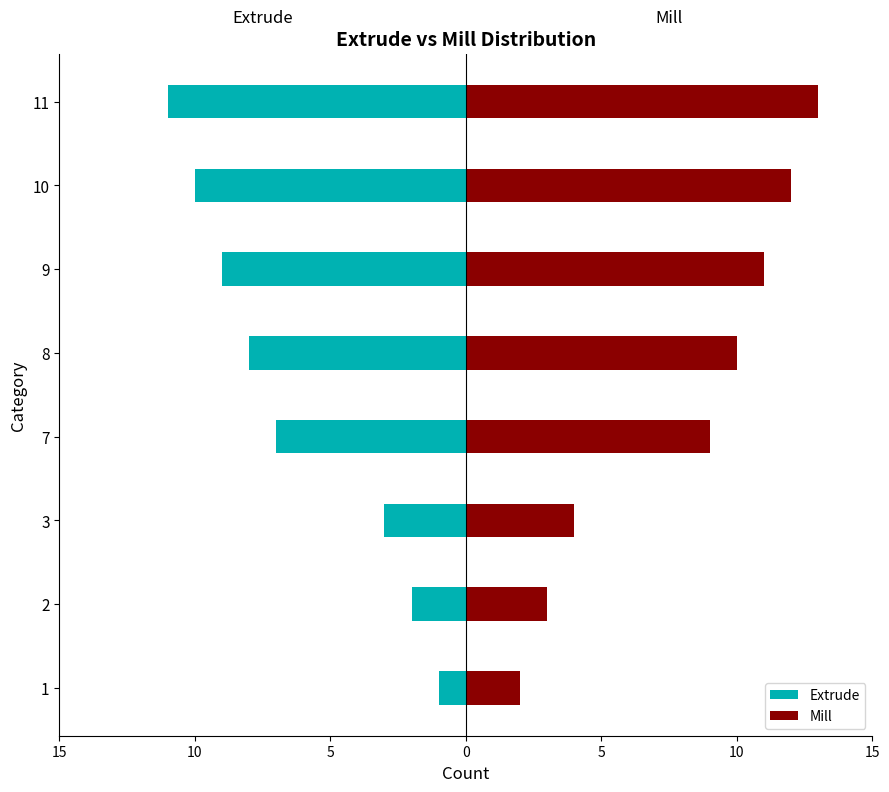

How many distinct data groups are displayed?

2